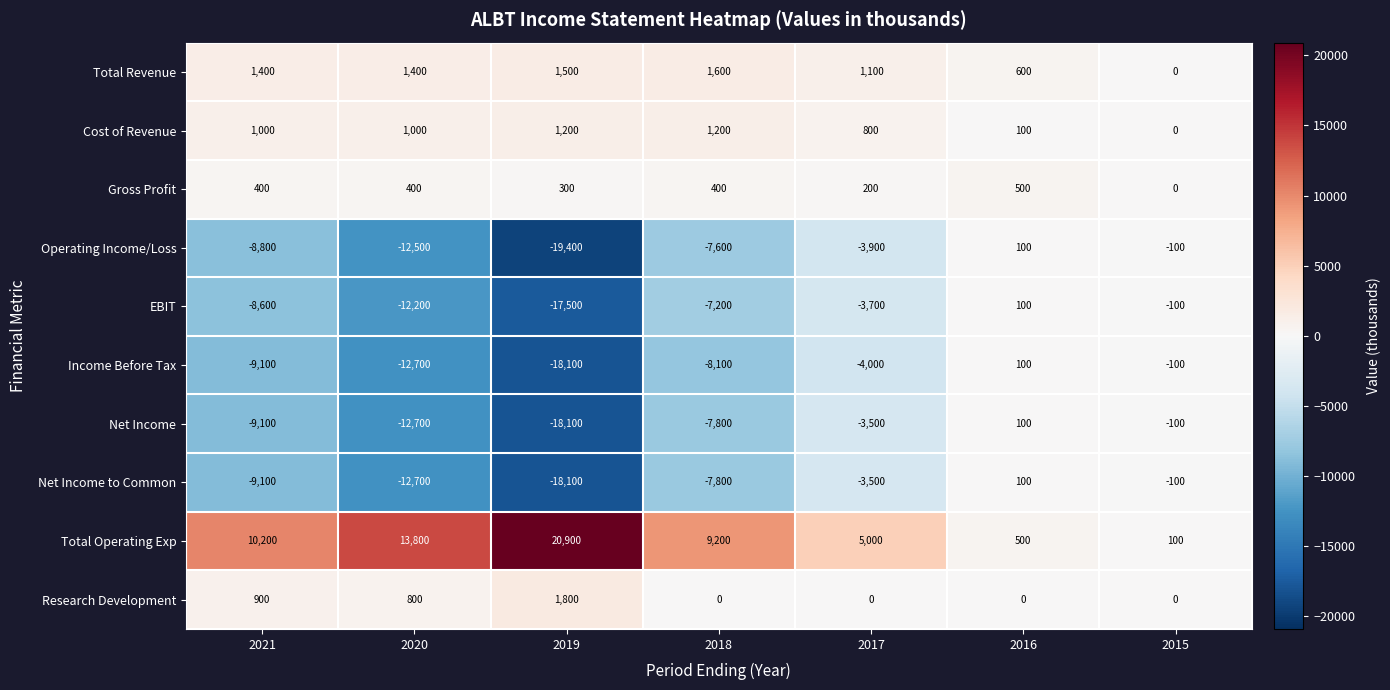

What is the approximate value of Income Before Tax at 2021?

-9100